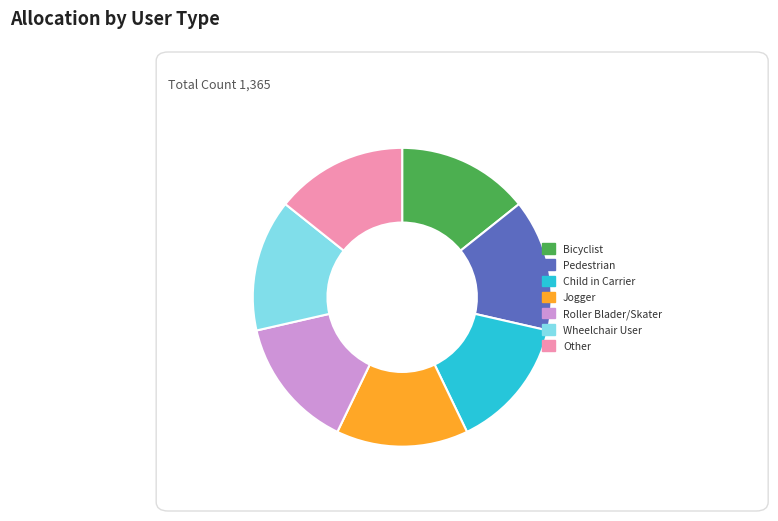

Approximately how many times larger is the value at Child in Carrier compared to Pedestrian?

1.0